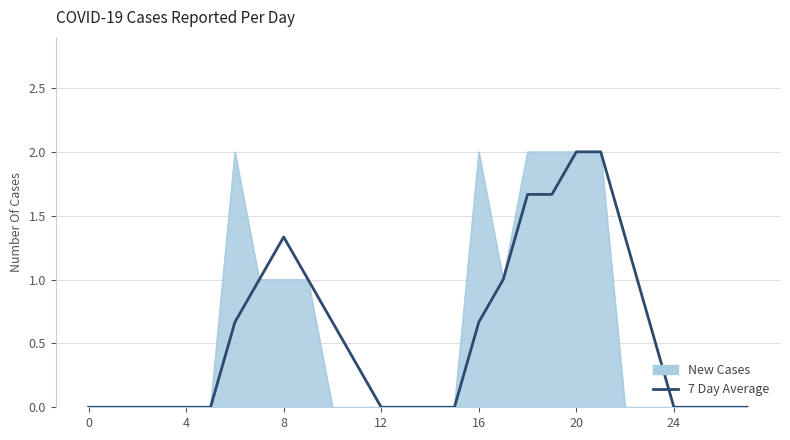

What is the maximum value shown in the chart?

2.0